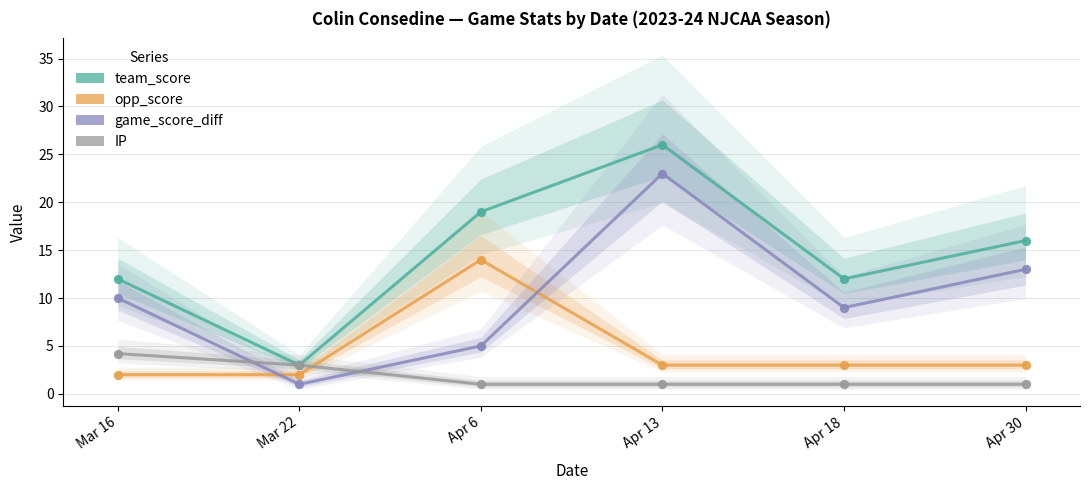

What is the total value across all series at Apr 6?

39.0